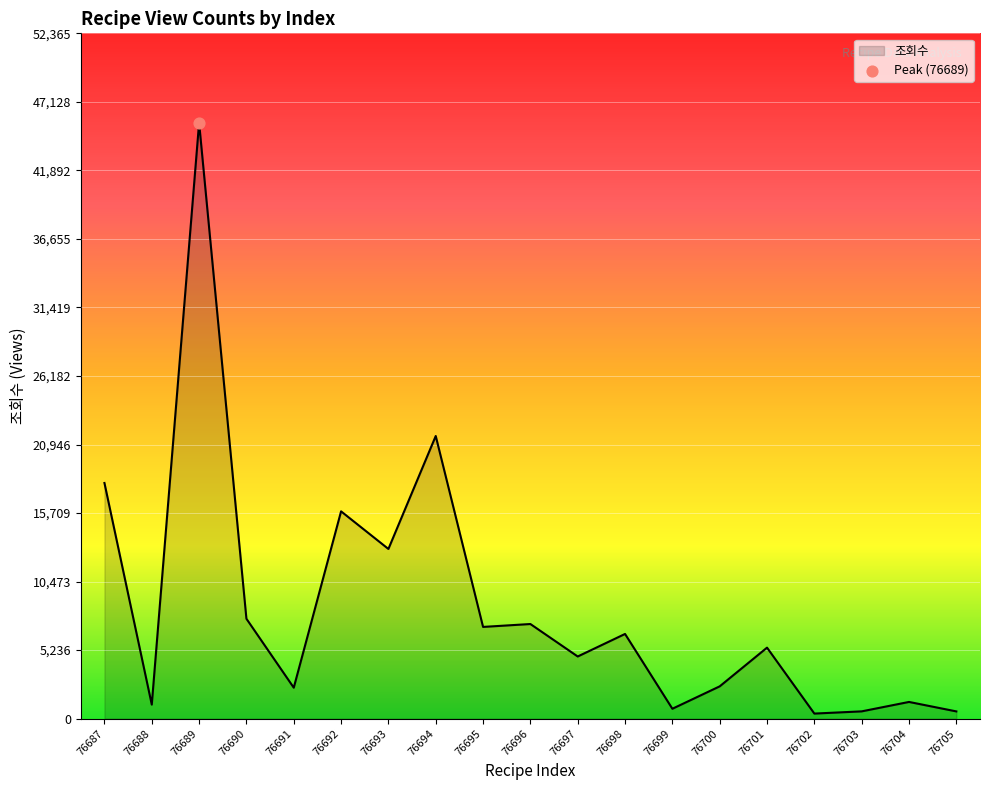

Approximately how many times larger is the value at 76695 compared to 76687?

0.4